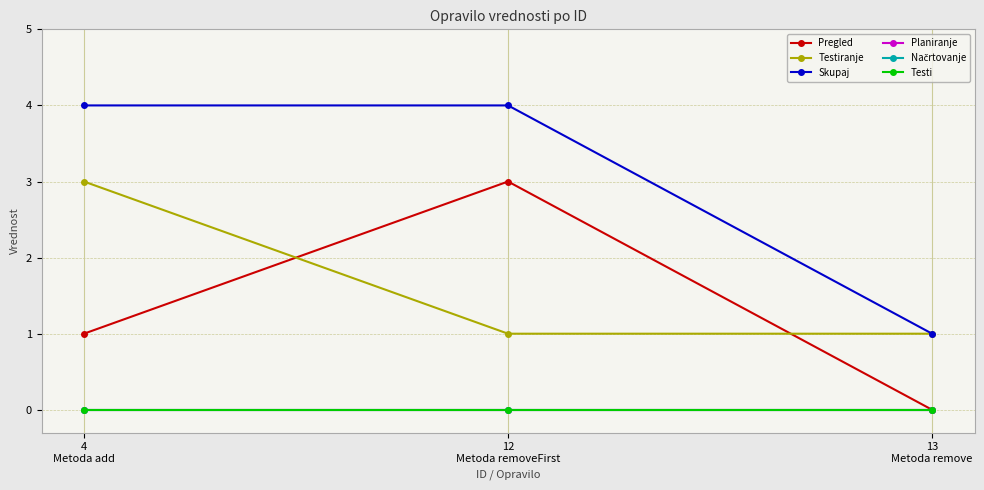

What is the difference between the highest and lowest values at 12
Metoda removeFirst?

4